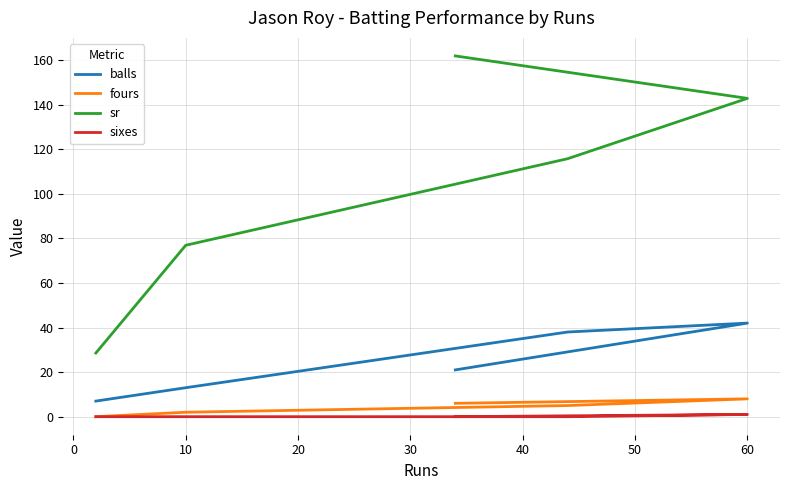

The value of sr at 10 is 27.2. True or false?

False